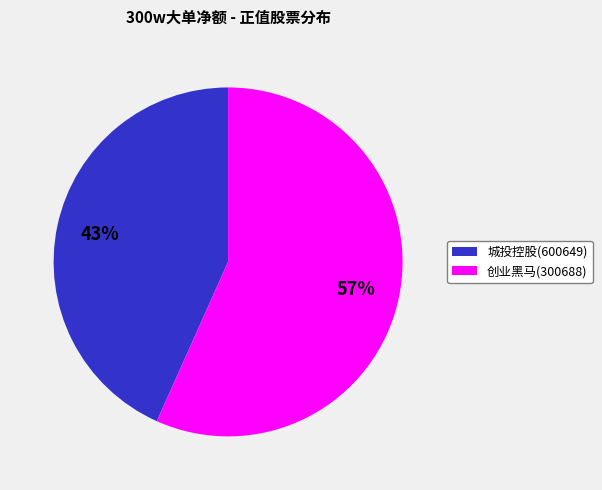

Do 城投控股(600649) and 创业黑马(300688) together represent more than half of the pie?

Yes